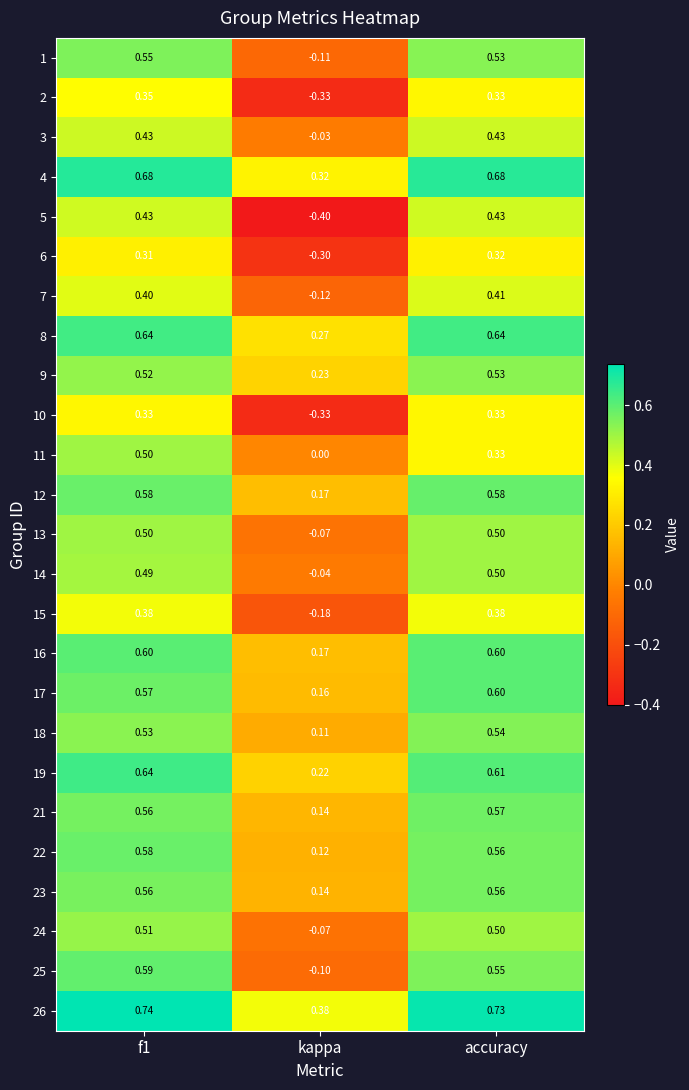

How many data points does each series have?

3